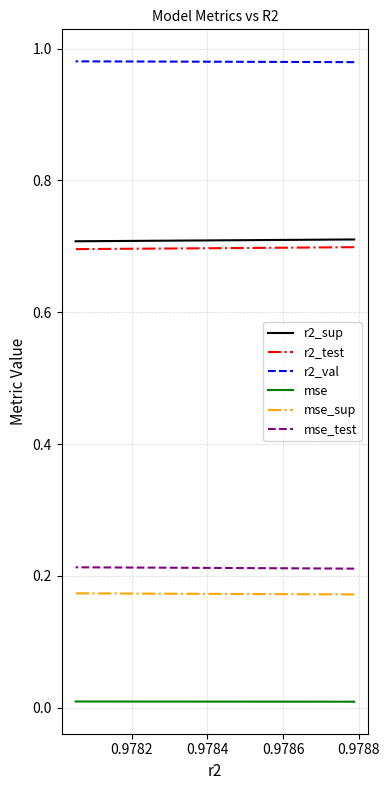

Is this an area chart (filled region under the line)?

No